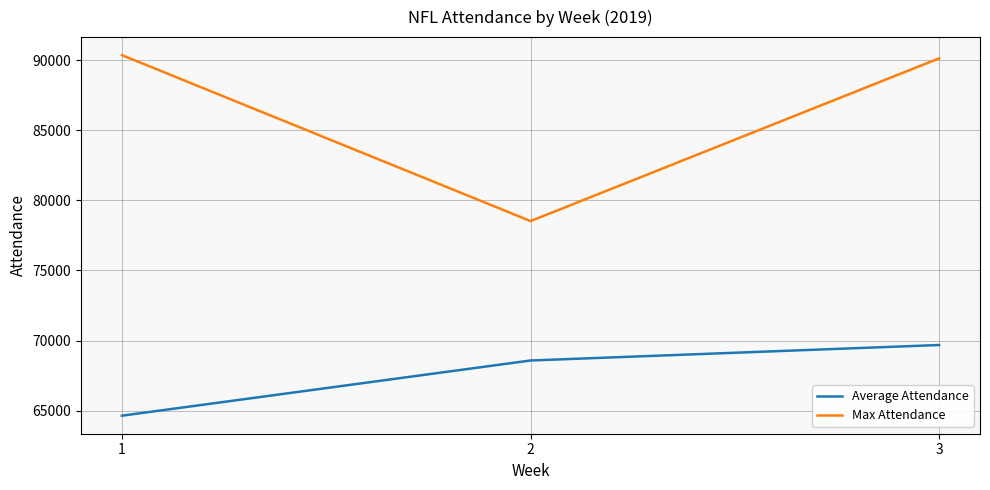

Rank the series at 3 from highest to lowest value.

Max Attendance, Average Attendance